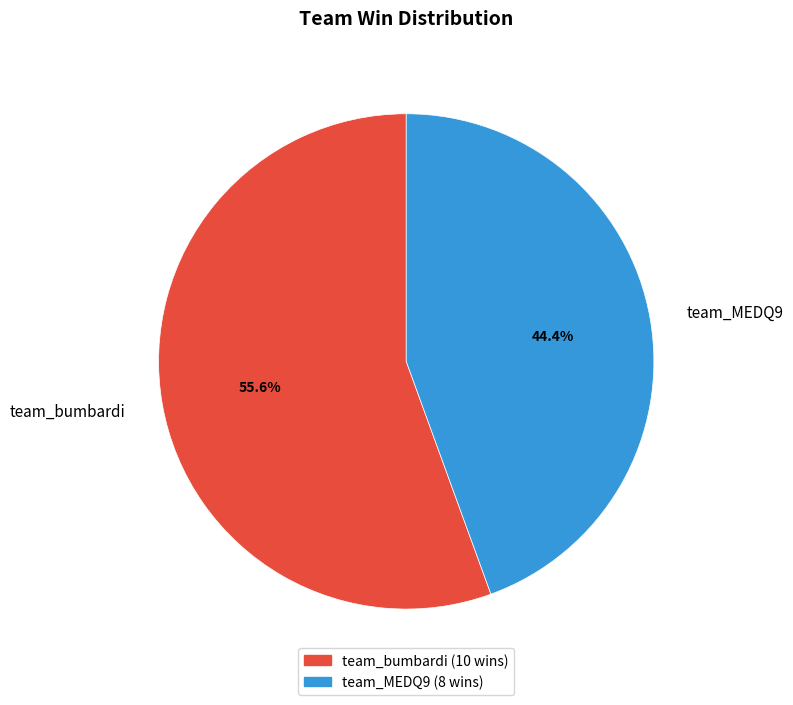

How many slices are in this pie chart?

2